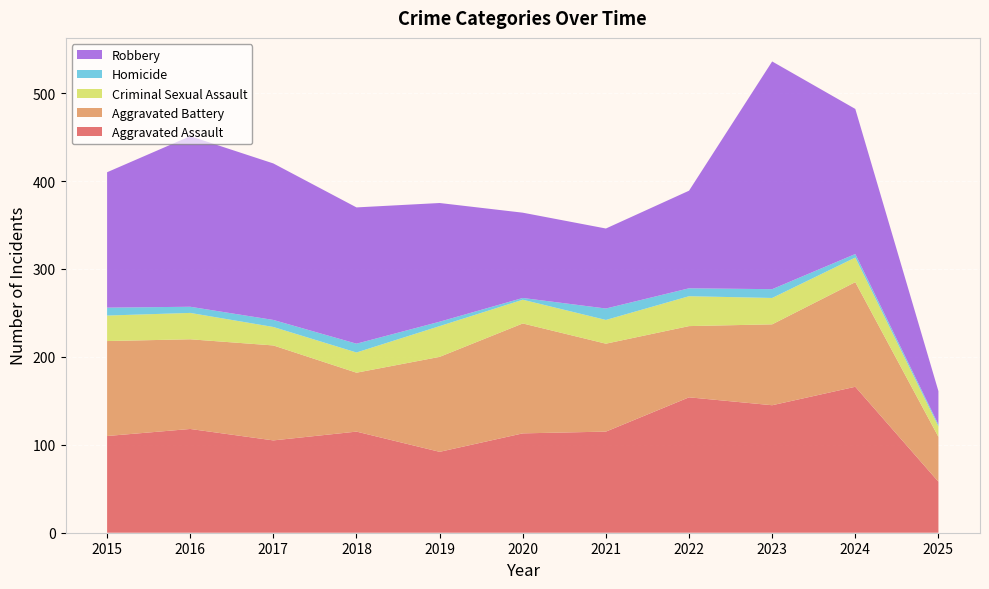

Reading left to right, what are all the values shown in this chart?

Aggravated Assault: 110	118	105	115	92	113	115	154	145	166	58
Aggravated Battery: 108	102	108	67	108	125	100	81	92	119	51
Criminal Sexual Assault: 29	30	21	23	35	27	27	34	30	28	12
Homicide: 9	7	8	10	5	2	13	9	10	4	2
Robbery: 154	194	178	155	135	97	91	111	259	165	38